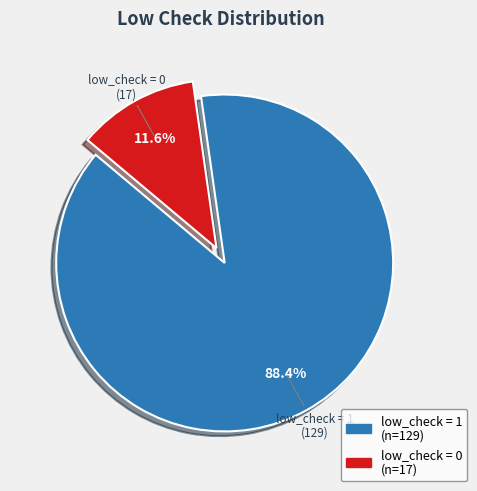

Which slice represents more than half of the pie?

low_check = 1